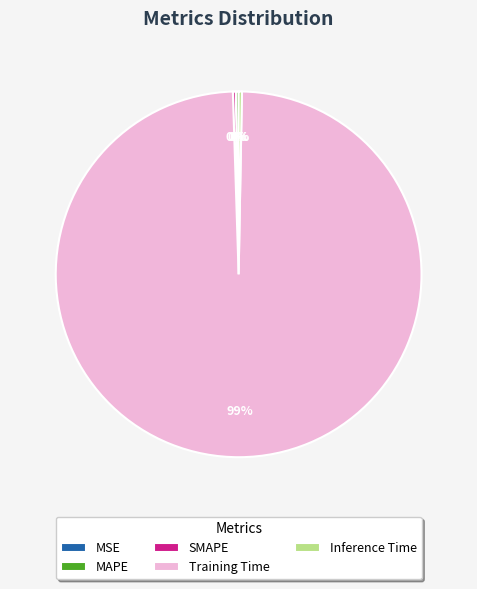

Is it true that Training Time is 99% of the pie?

True